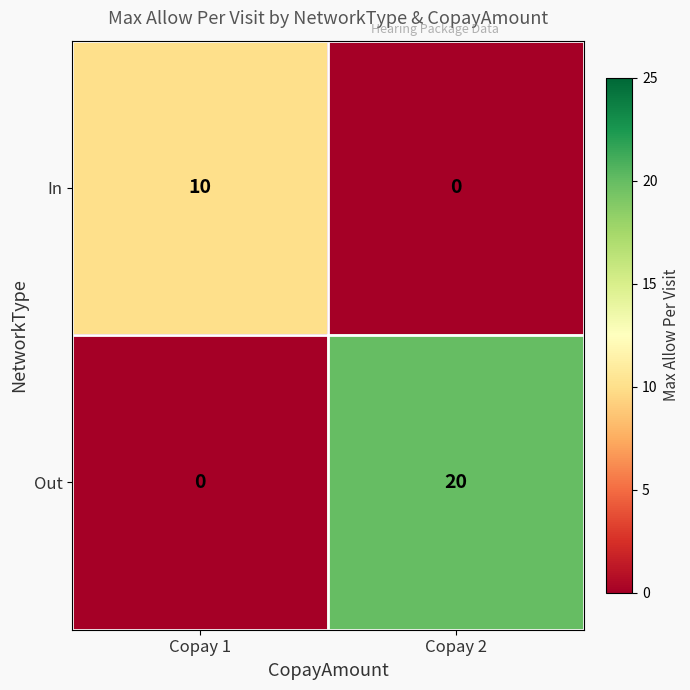

Is it true that Out equals 20 at Copay 2?

True